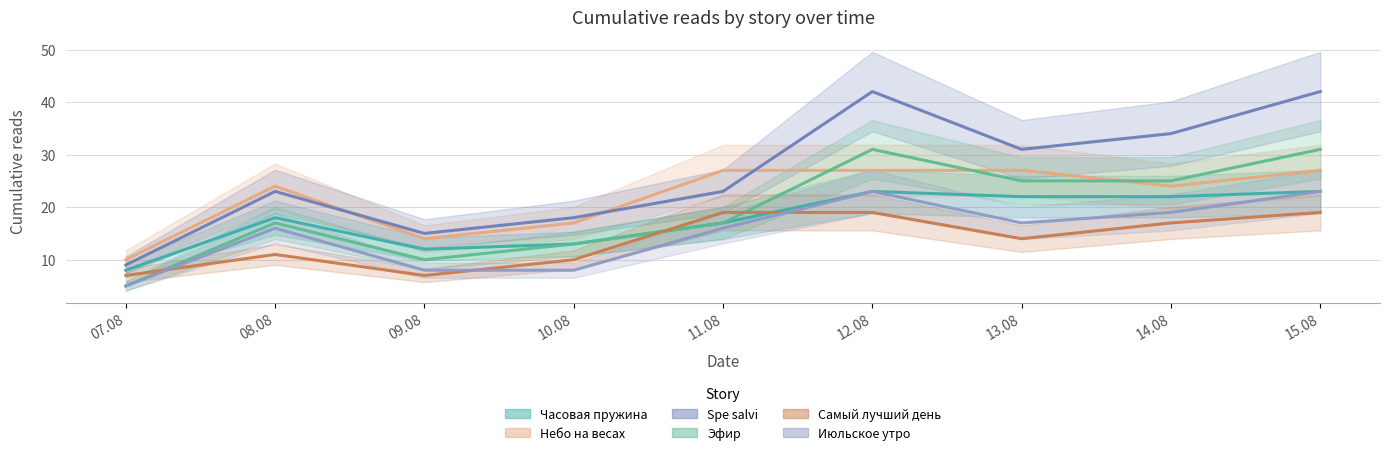

What is the label of the 7th point from the left?

13.08